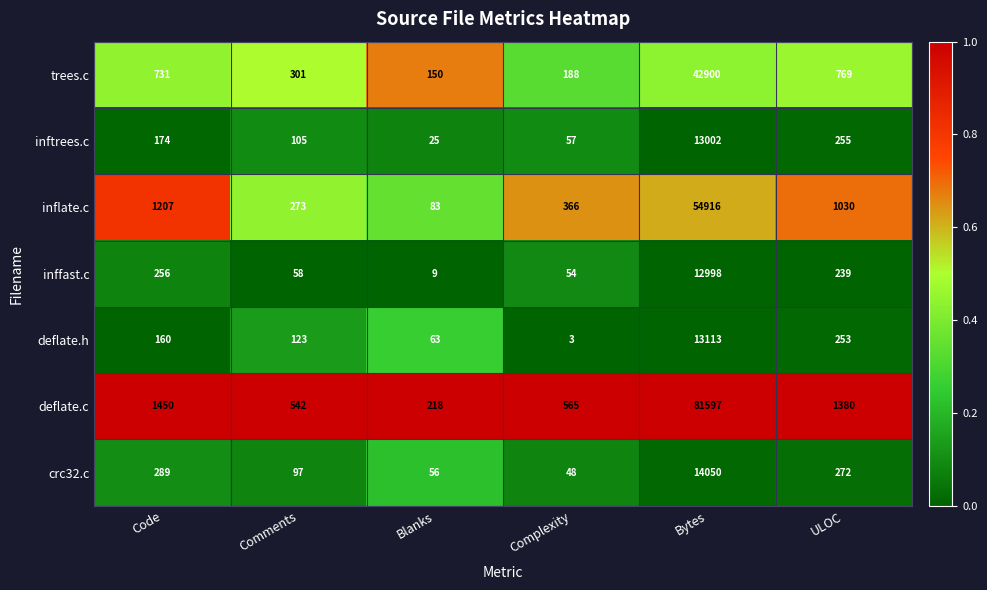

The value of crc32.c at Bytes is 20274. True or false?

False